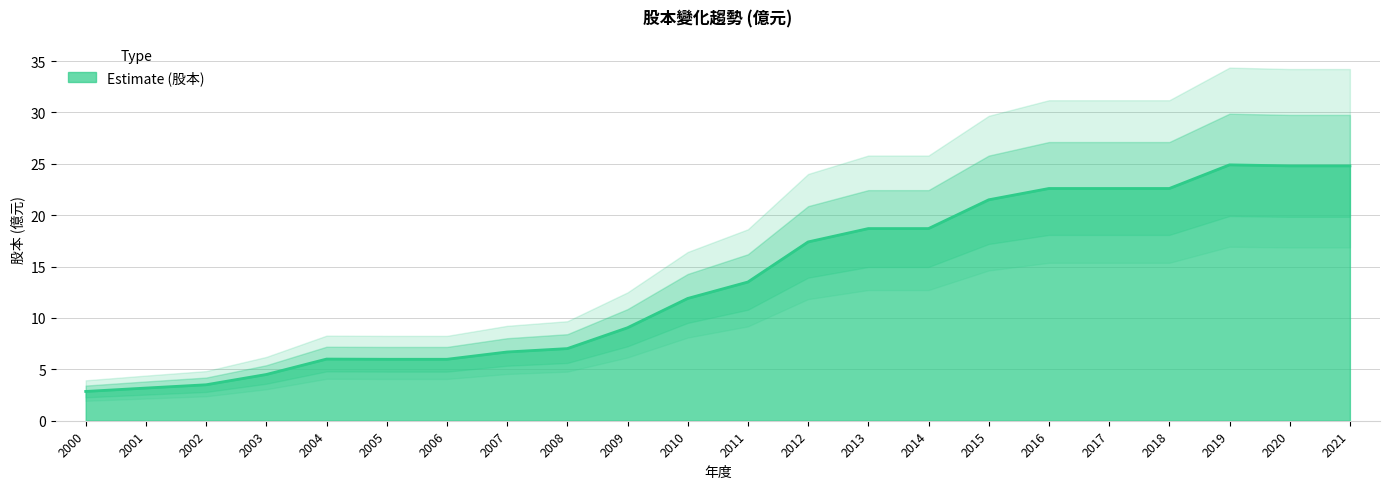

What is the value of the 下限 point at the 7th from the left?

4.8